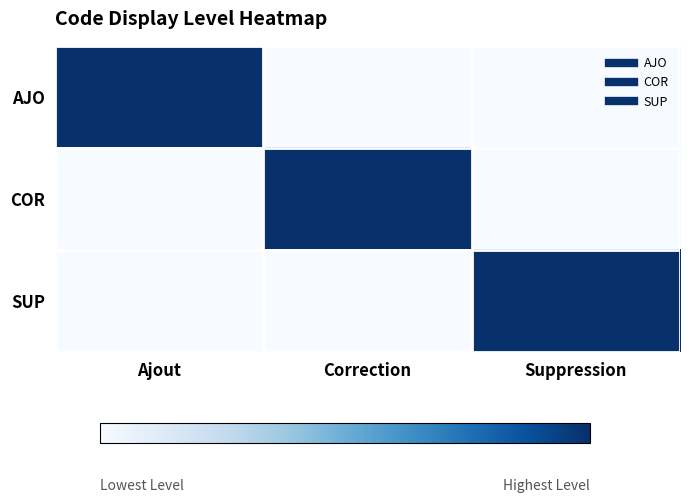

Reading left to right, what are all the values shown in this chart?

AJO: Ajout=1	Correction=0	Suppression=0
COR: Ajout=0	Correction=1	Suppression=0
SUP: Ajout=0	Correction=0	Suppression=1